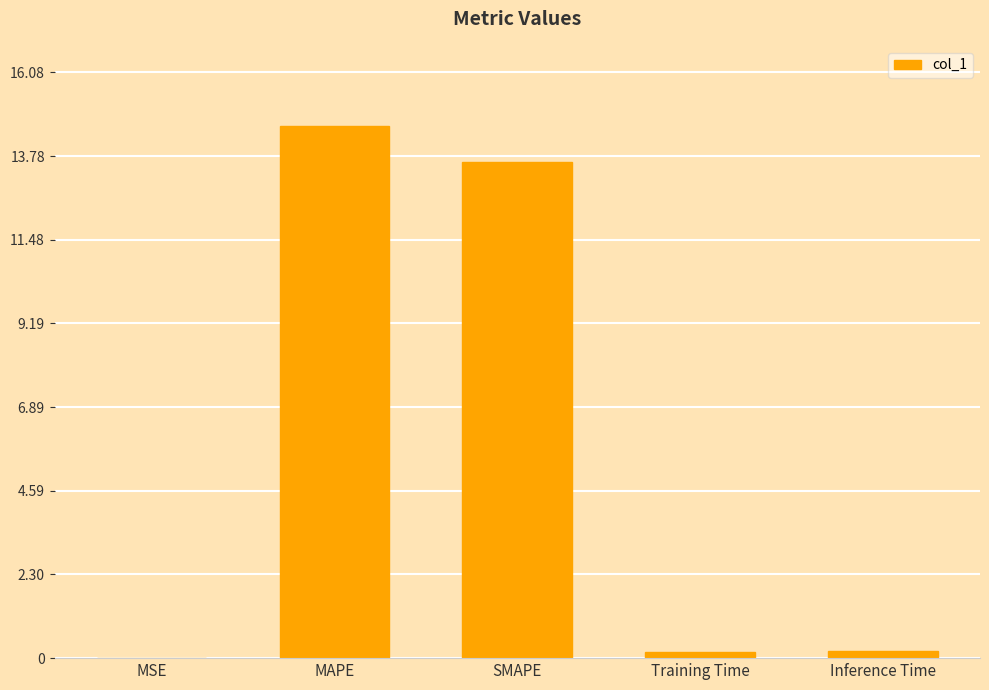

How many distinct data groups are displayed?

1